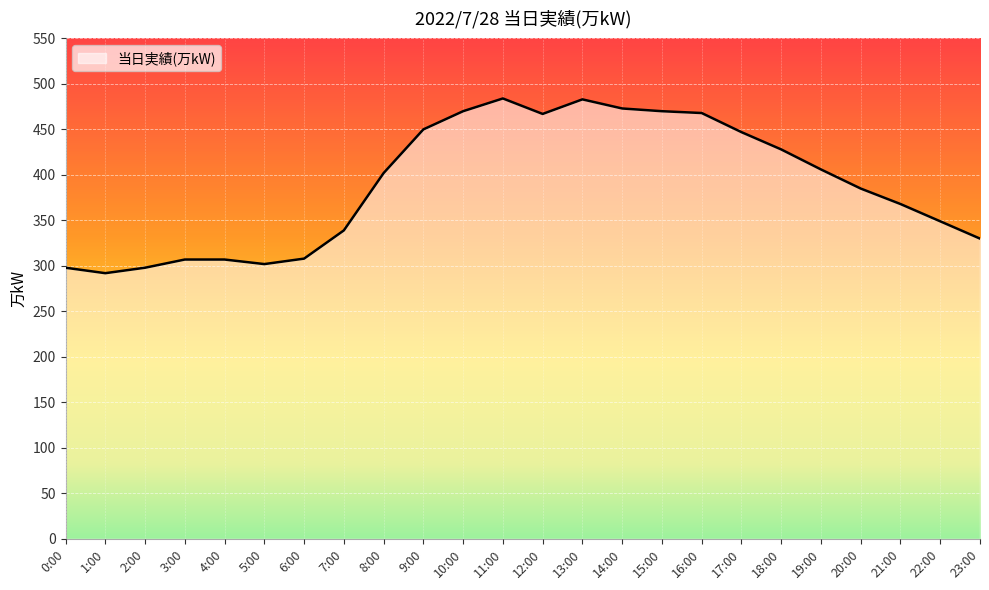

What is the approximate value at 23:00, to the nearest 5?

330